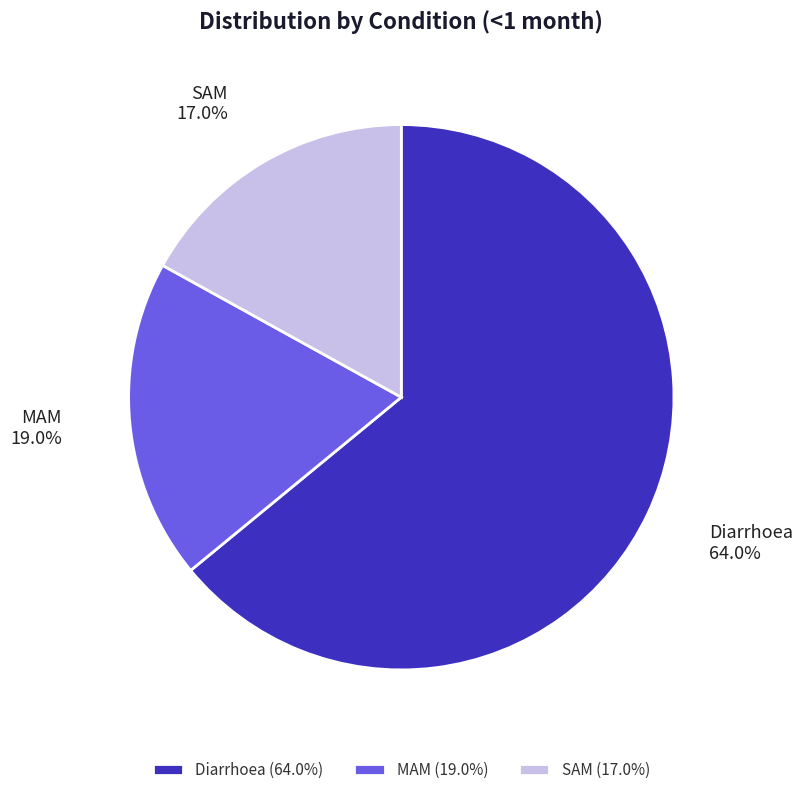

How many slices are in this pie chart?

3